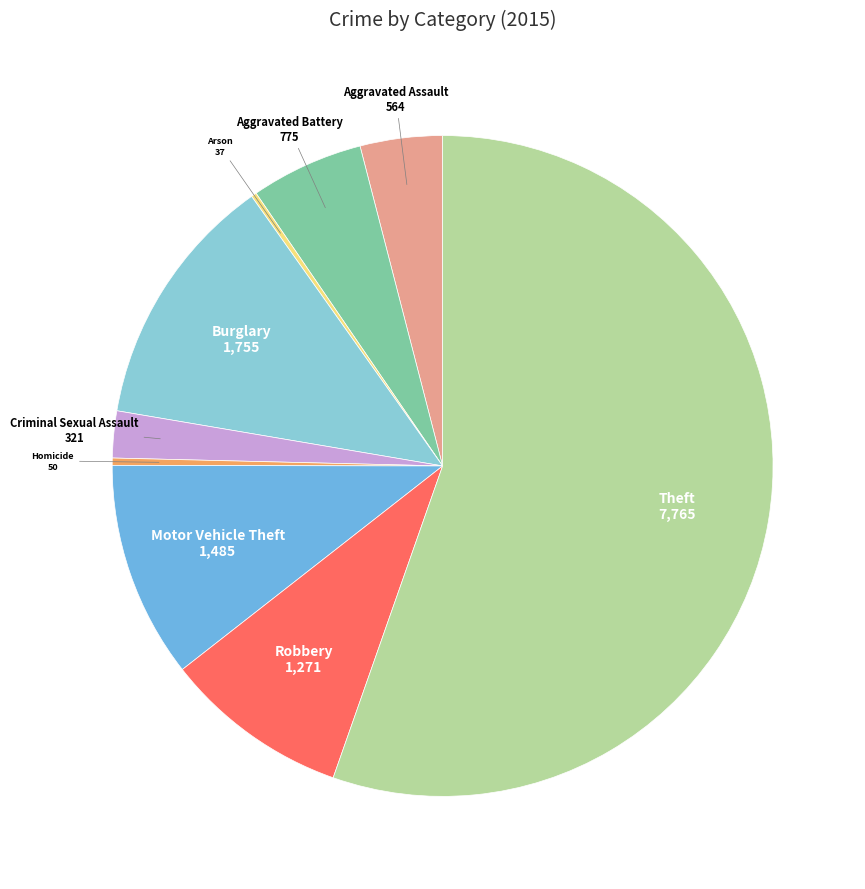

Is there a majority slice in this chart?

Yes